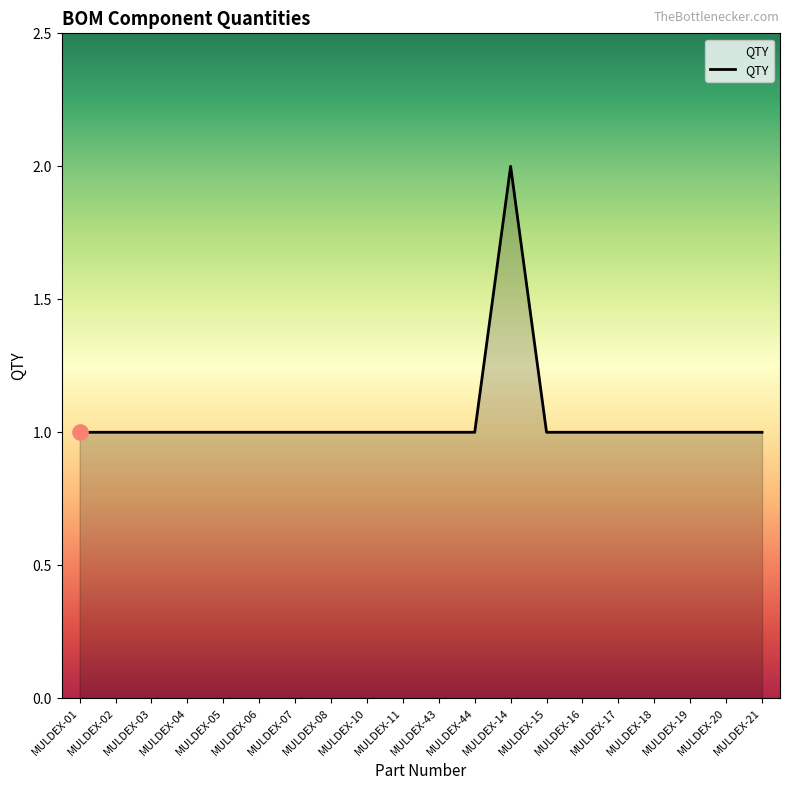

What is the ratio of the value at MULDEX-01 to the value at MULDEX-14?

0.5